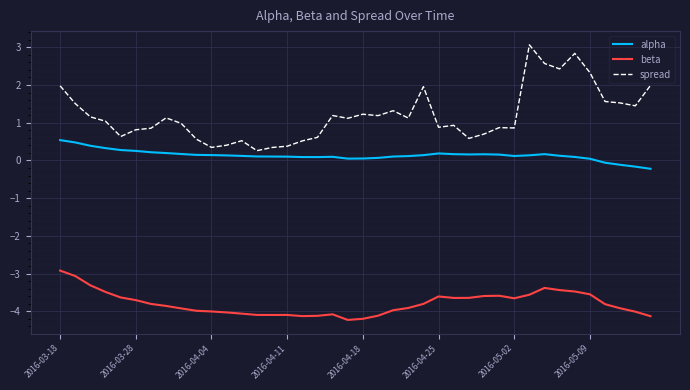

Rank the series by their average value, from highest to lowest.

spread, alpha, beta